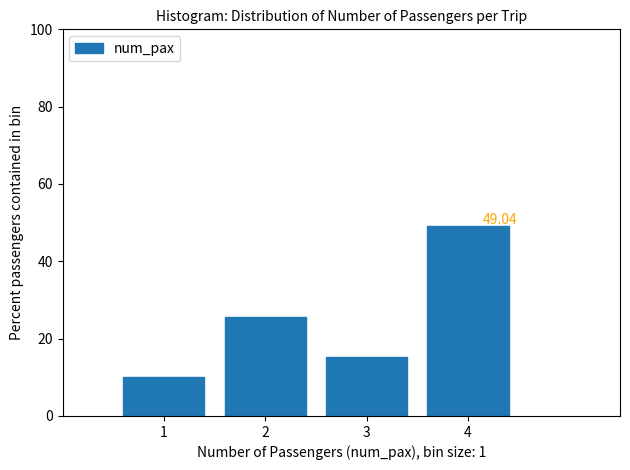

Over which range of the x-axis is the bar tallest?

3.5 to 4.5